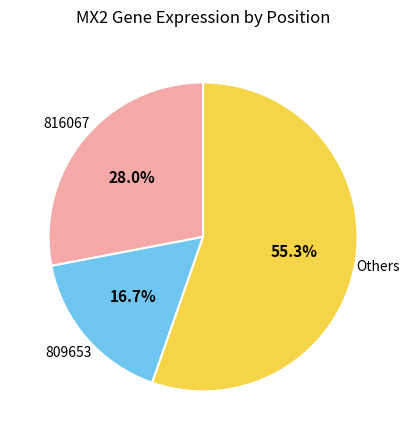

Does any single category account for the majority?

Yes